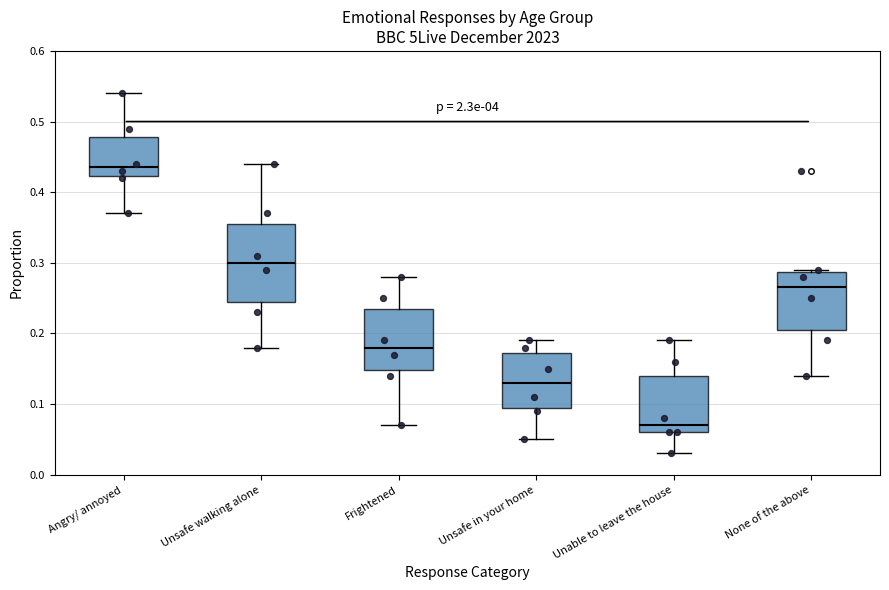

Reading left to right, transcribe this box plot: for each box, give where its median line is, the range the box spans, and where its two whiskers end, as read against the y-axis. The values are not printed on the chart, so give them approximately, as read against the axis.

Angry/ annoyed: median 0.44, box 0.42 to 0.48, whiskers 0.37 to 0.54
Unsafe walking alone: median 0.30, box 0.25 to 0.36, whiskers 0.18 to 0.44
Frightened: median 0.18, box 0.15 to 0.24, whiskers 0.07 to 0.28
Unsafe in your home: median 0.13, box 0.10 to 0.17, whiskers 0.05 to 0.19
Unable to leave the house: median 0.07, box 0.06 to 0.14, whiskers 0.03 to 0.19
None of the above: median 0.27, box 0.21 to 0.29, whiskers 0.14 to 0.29